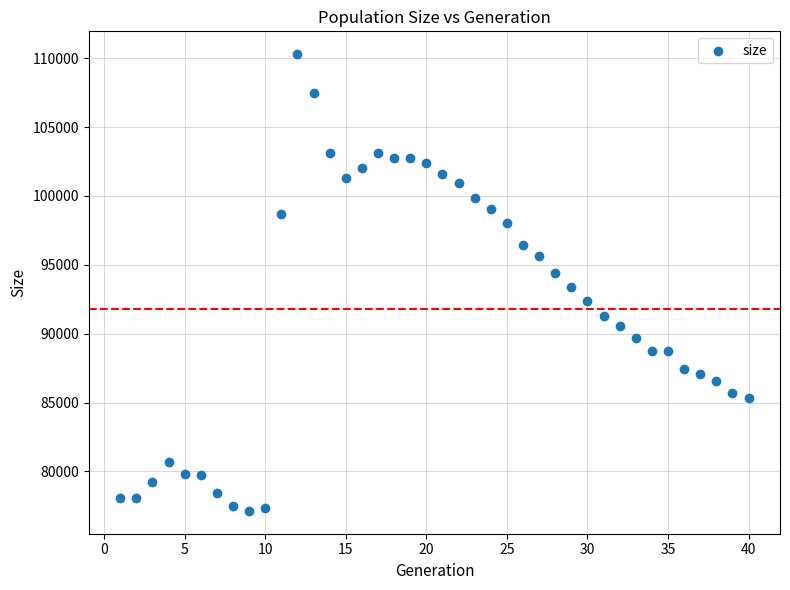

What is the range of X values (max minus min)?

39